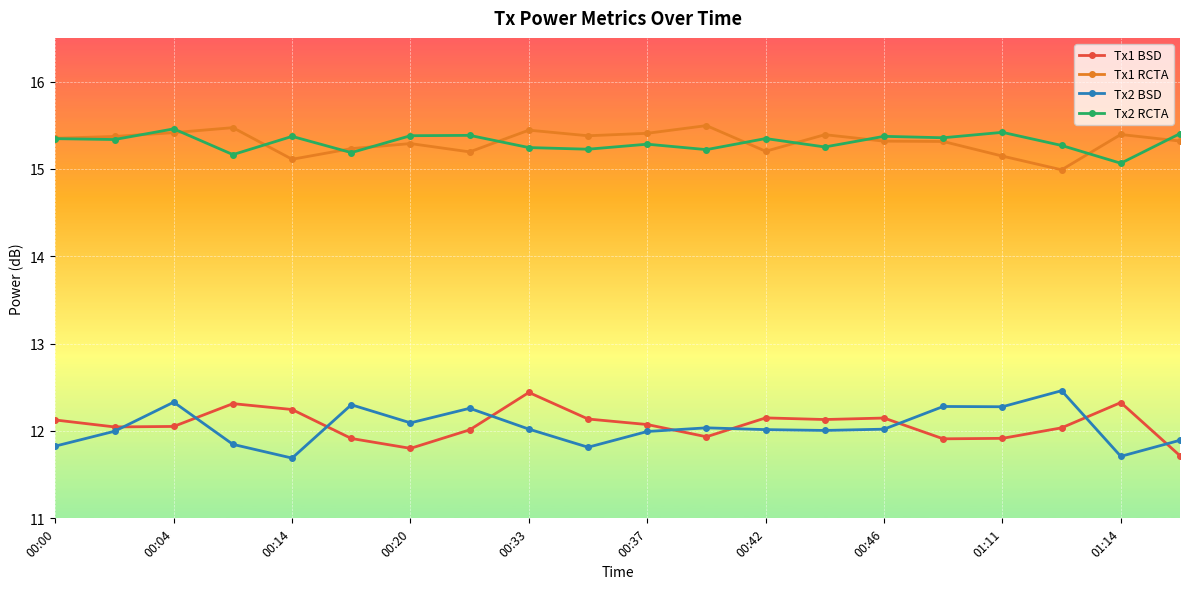

What is the smallest value displayed?

11.7